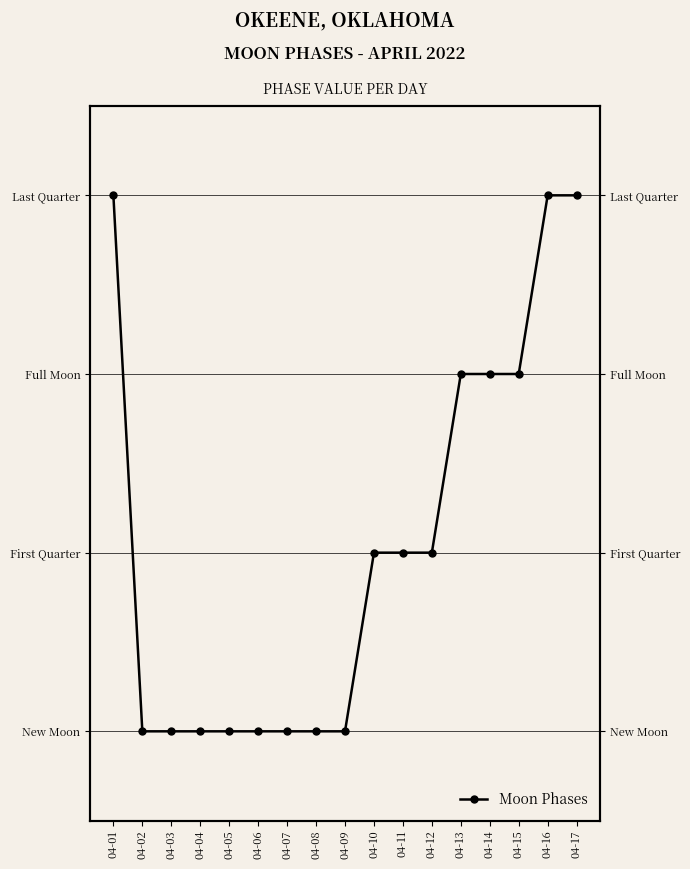

The value at 04-03 is -2. True or false?

False